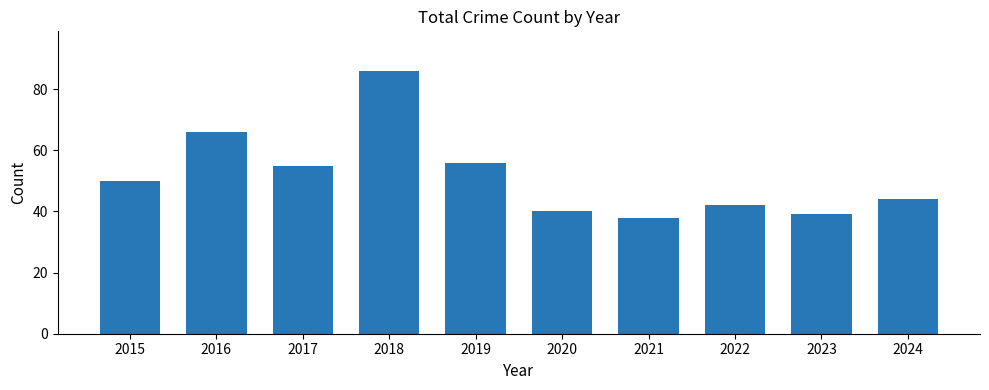

Between 2023 and 2018, which is larger?

2018